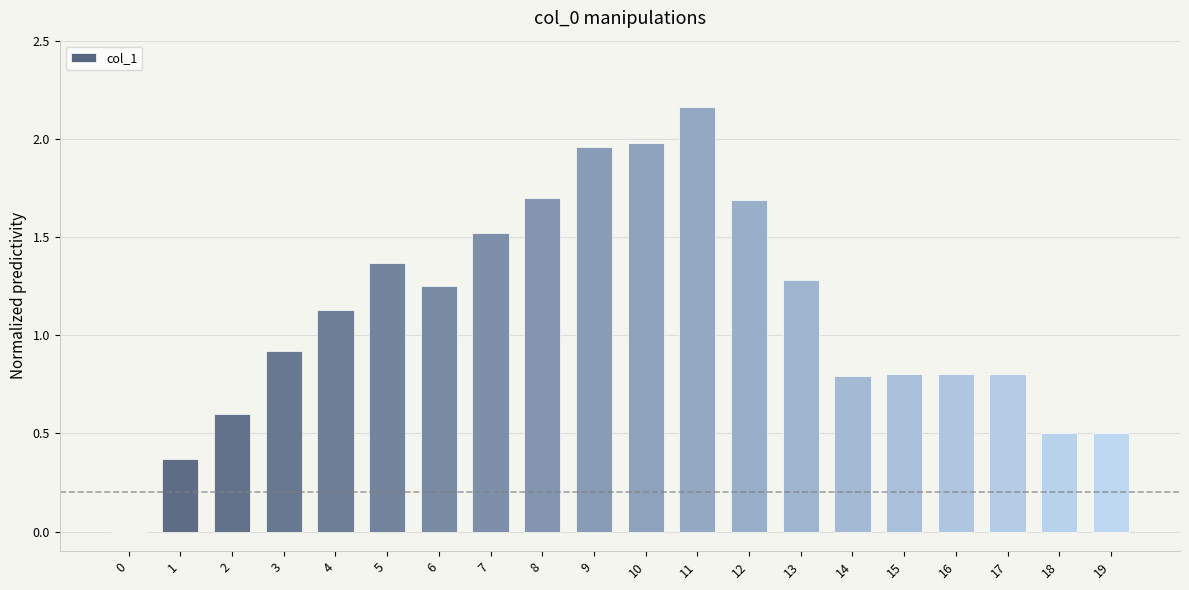

What is the difference between the values at 9 and 6?

0.7